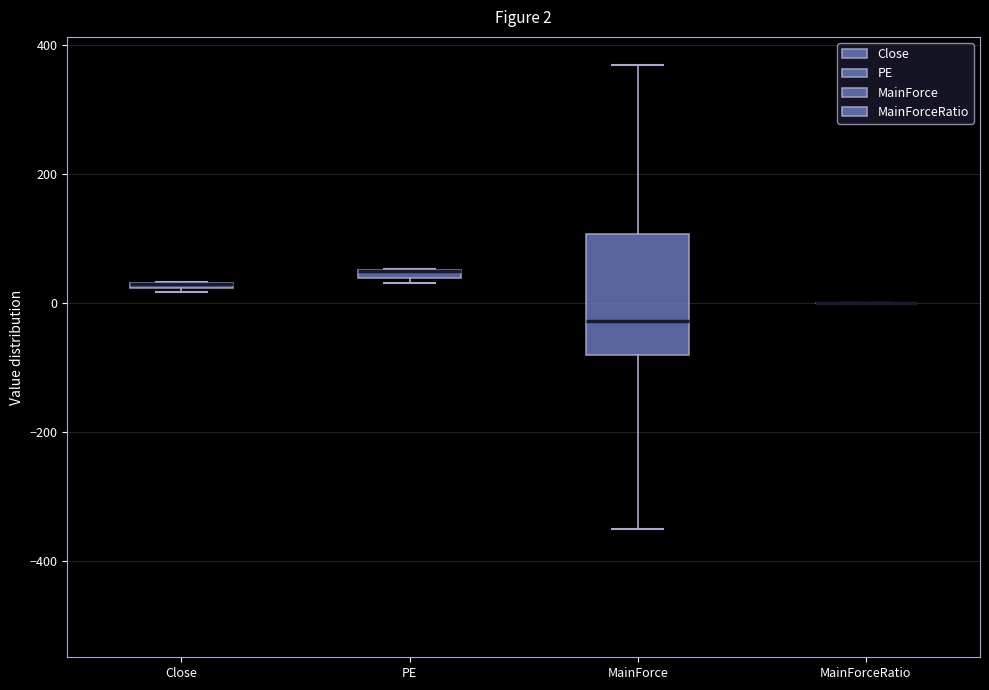

Which box is the tallest, from its lower edge to its upper edge?

MainForce